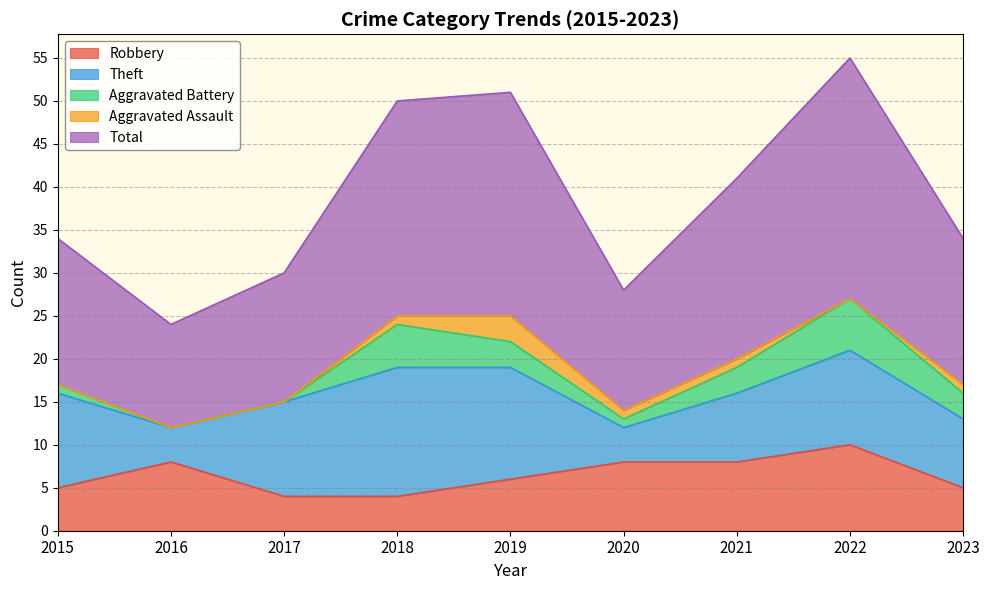

True or false: Aggravated Battery and Aggravated Assault intersect in this chart.

False